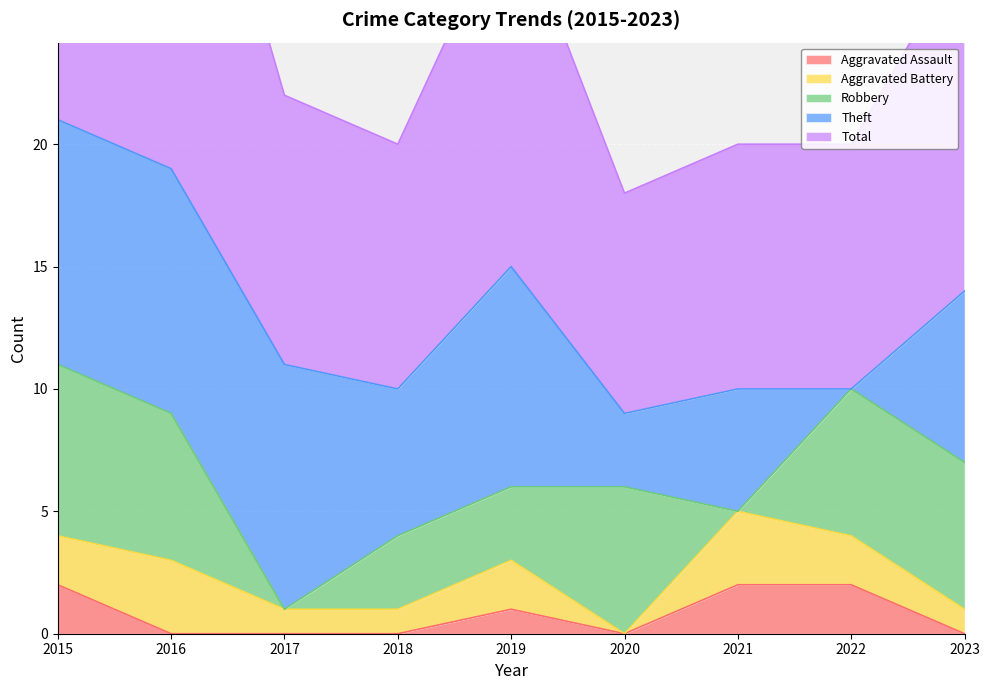

The Robbery series shows 3 at 2023. True or false?

False